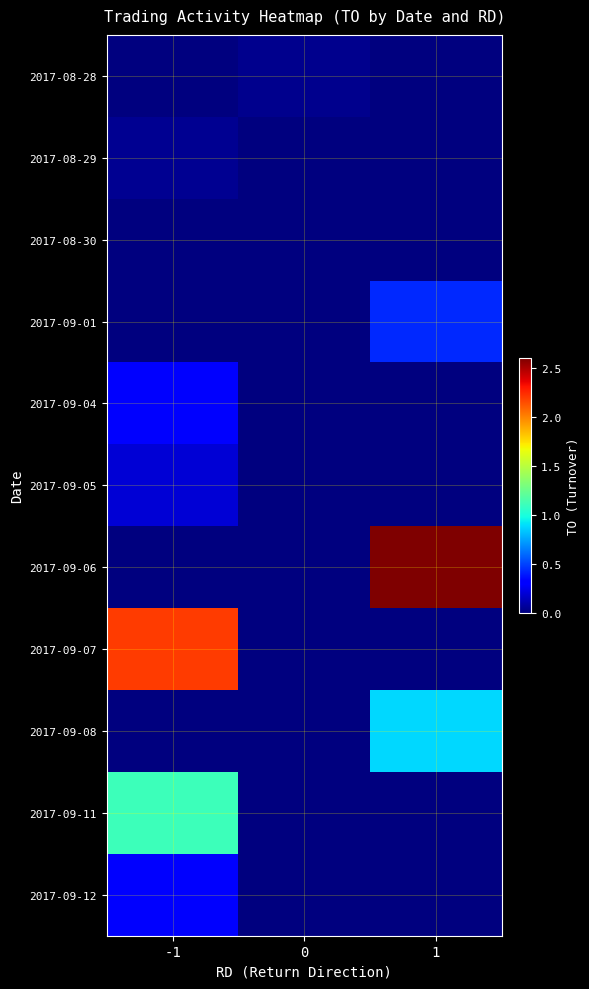

List the series in order of their peak value, lowest first.

2017-08-30, 2017-08-28, 2017-08-29, 2017-09-05, 2017-09-04, 2017-09-12, 2017-09-01, 2017-09-08, 2017-09-11, 2017-09-07, 2017-09-06